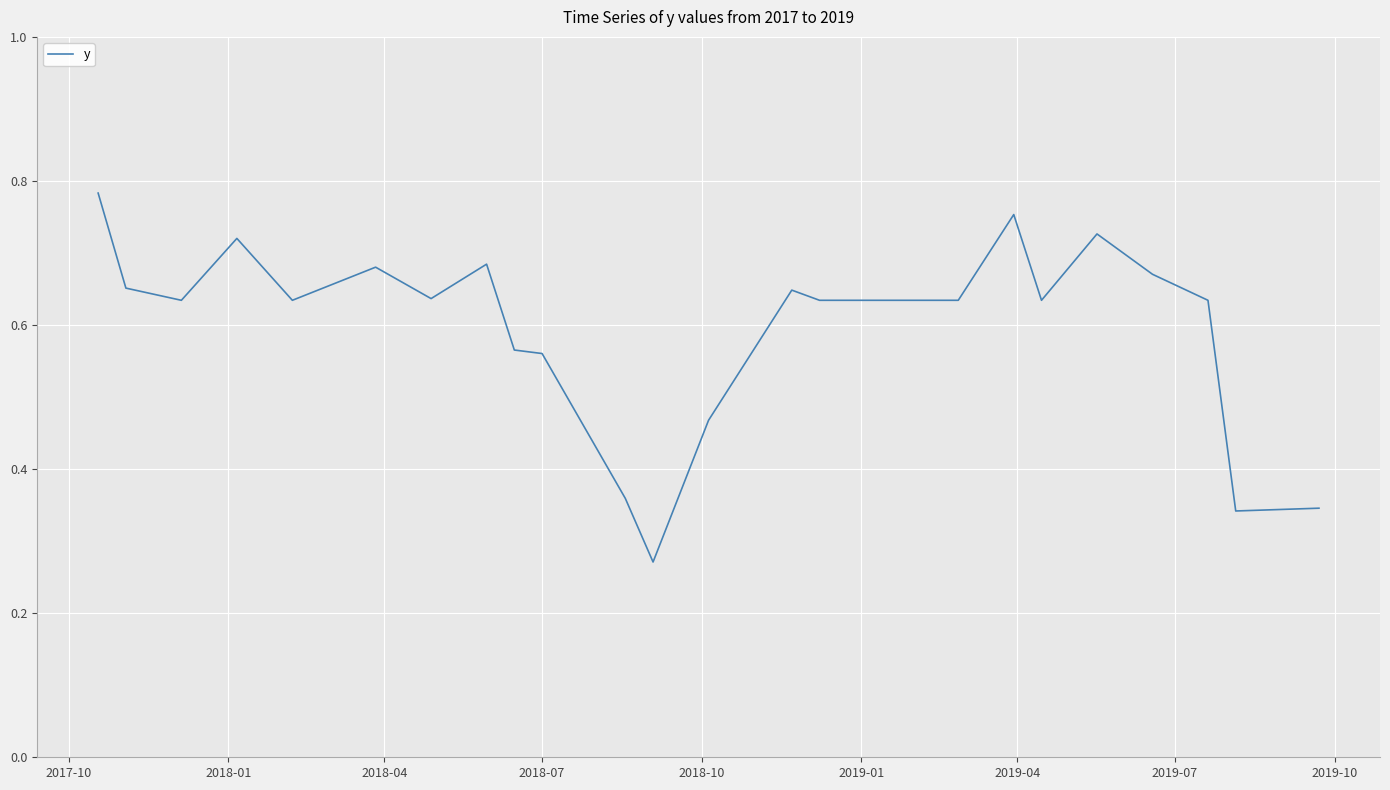

Does the chart have visible grid lines?

Yes